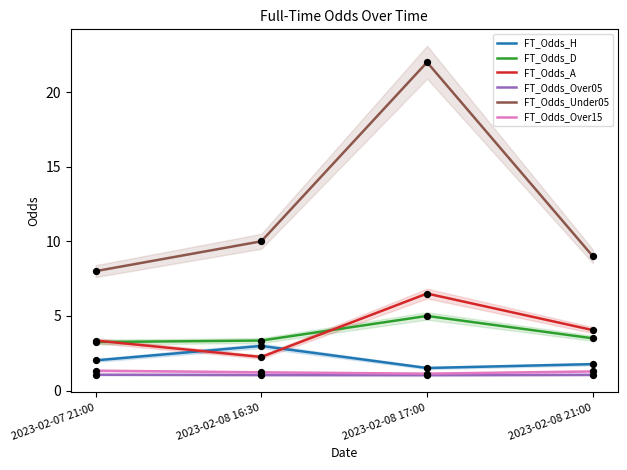

Which series reaches the maximum Y coordinate?

FT_Odds_Under05